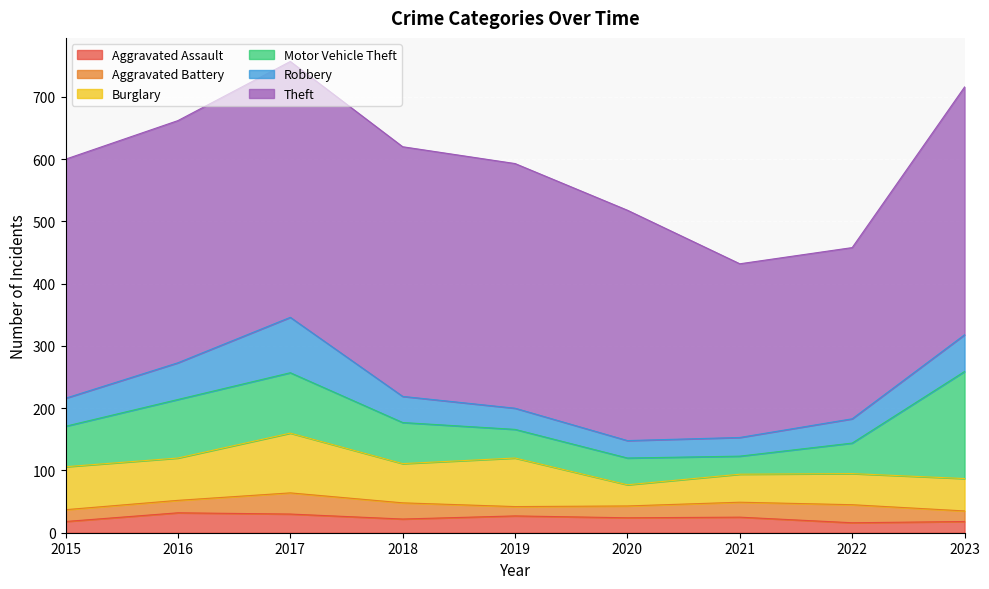

What value does the Aggravated Battery series have at 2019, to the nearest 10?

20